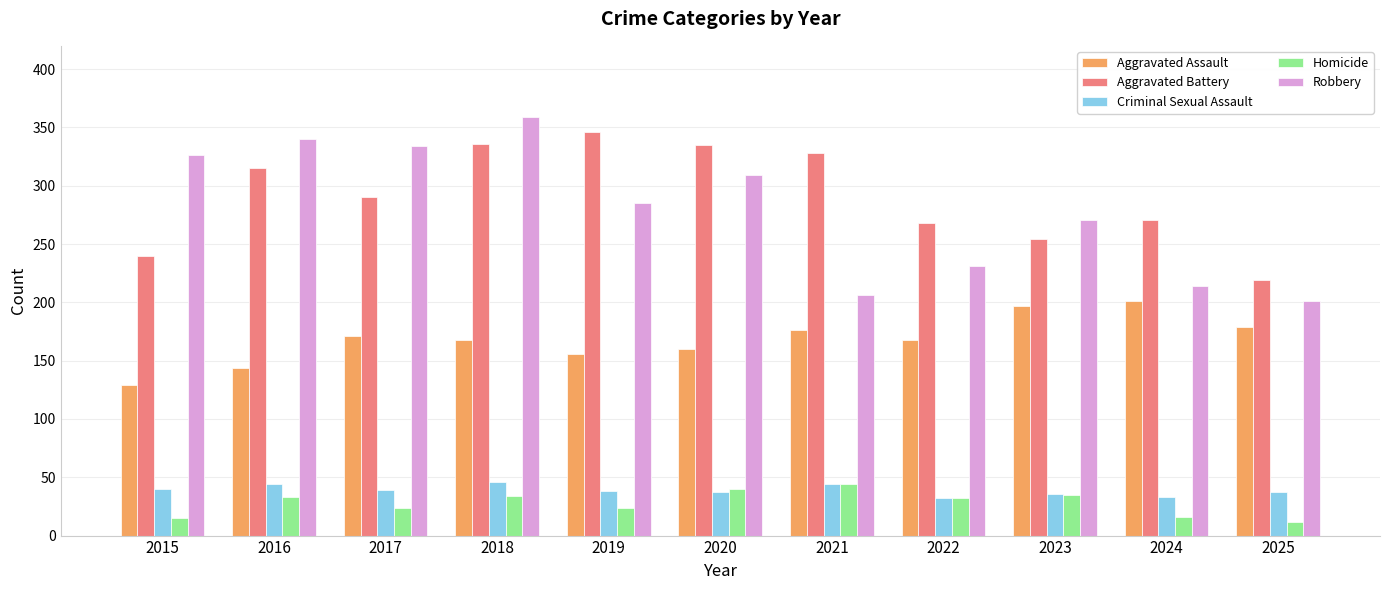

At 2016, list the series in order from smallest to largest.

Homicide, Criminal Sexual Assault, Aggravated Assault, Aggravated Battery, Robbery